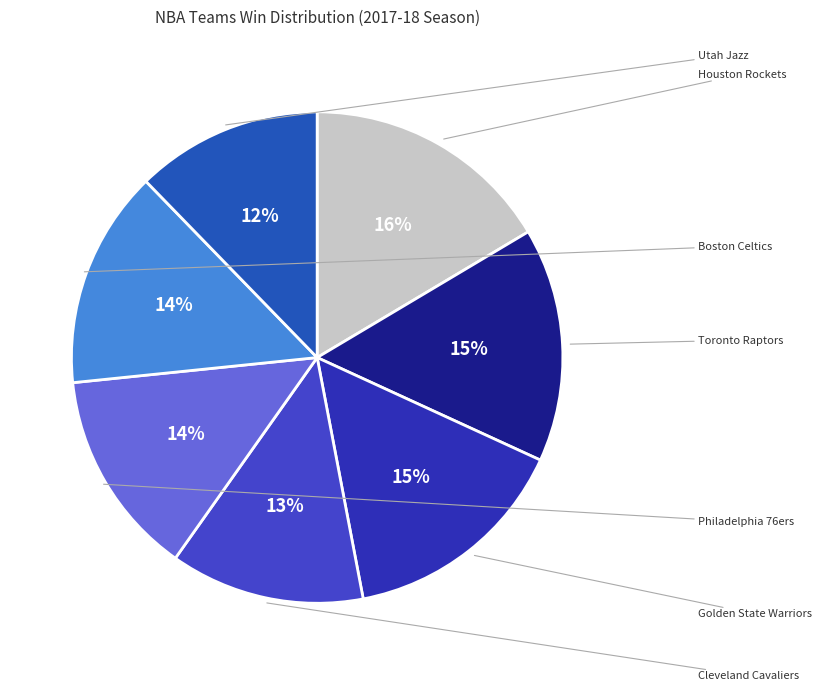

How many slices are in this pie chart?

7